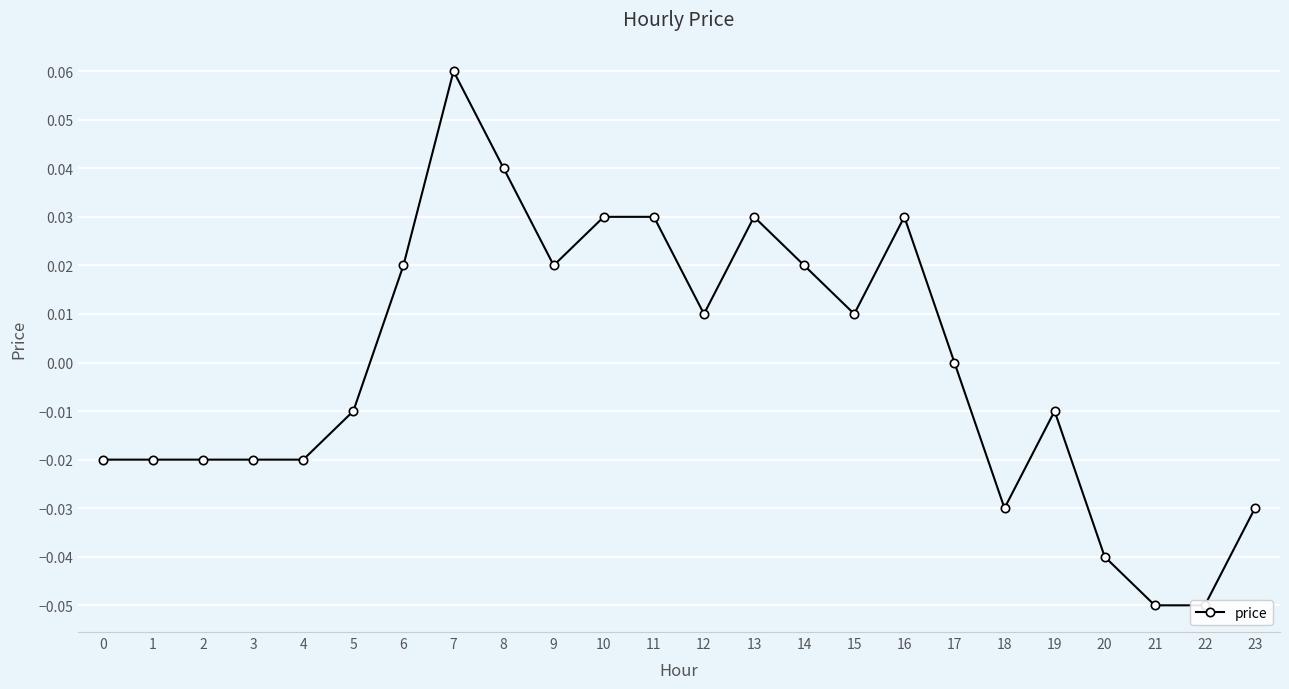

What is the minimum value shown in the chart?

-0.1